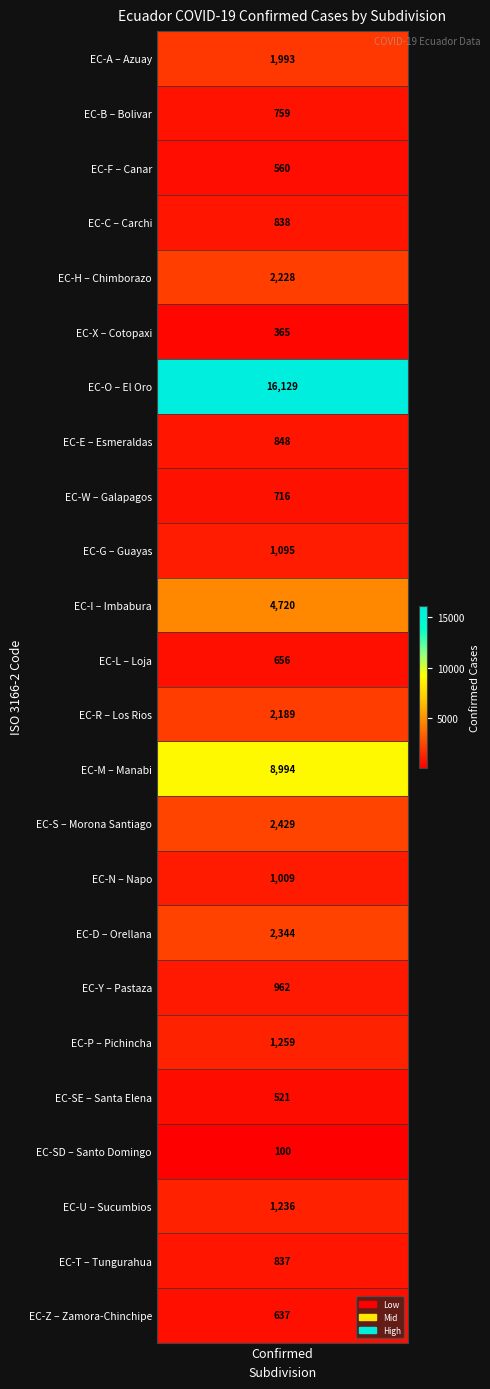

What is the average value?

2226